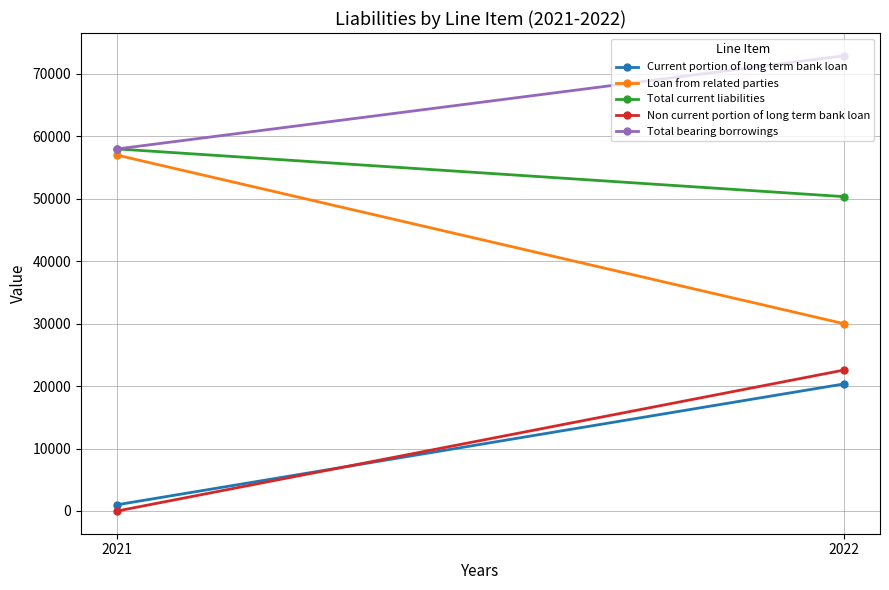

How many distinct data groups are displayed?

5